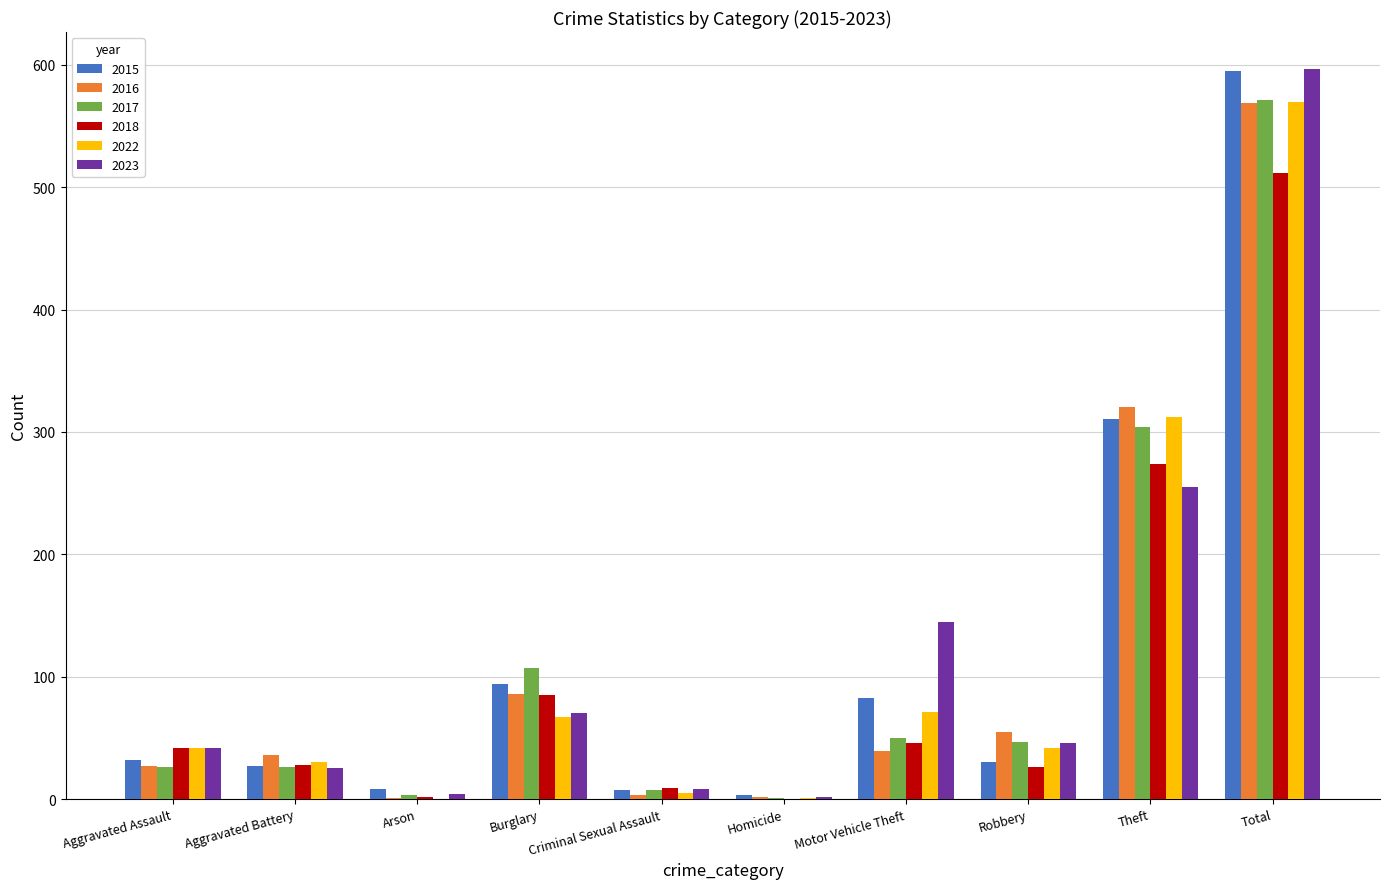

Where is 2017 nearest to the value 286?

Theft